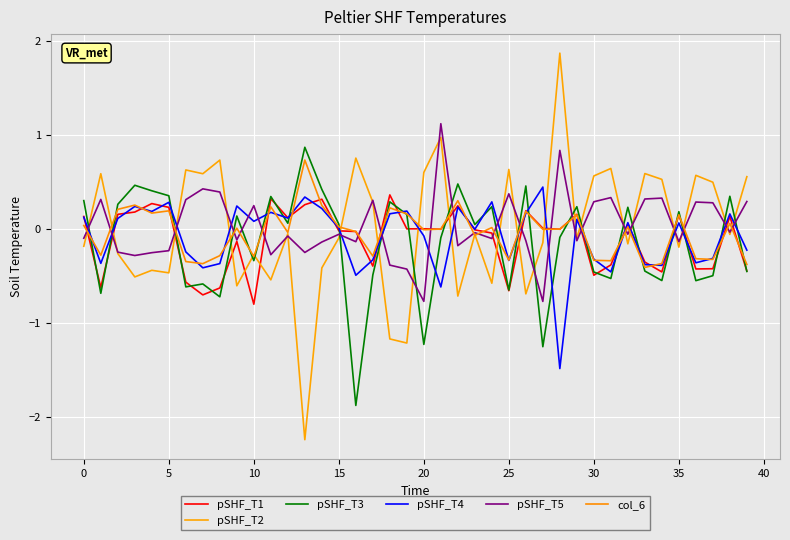

True or false: pSHF_T2 has more than 1 interior local peaks.

True